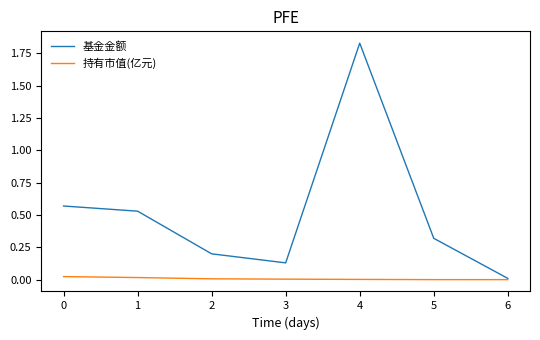

What is the spread (max minus min) of values at 2?

0.2